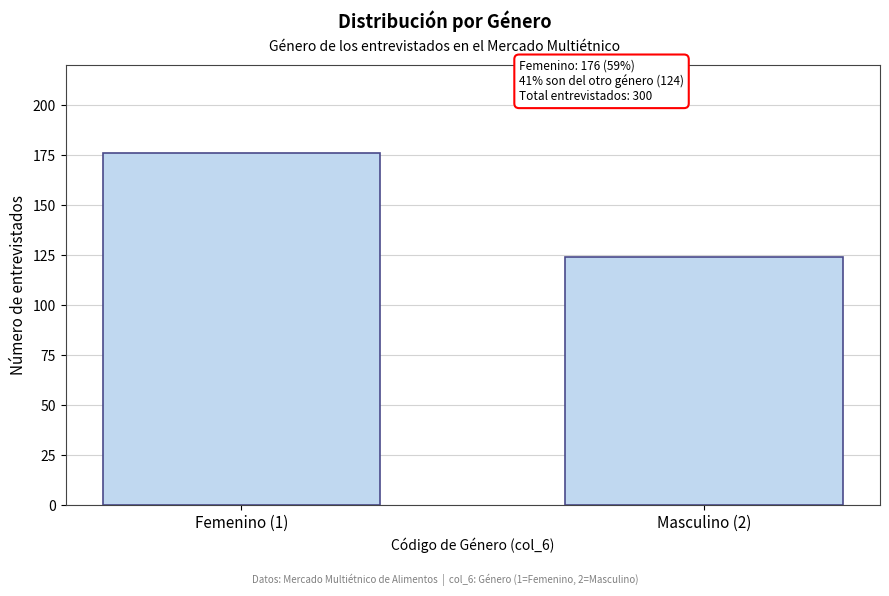

Reading right to left, transcribe all the data shown in this chart.

124	176